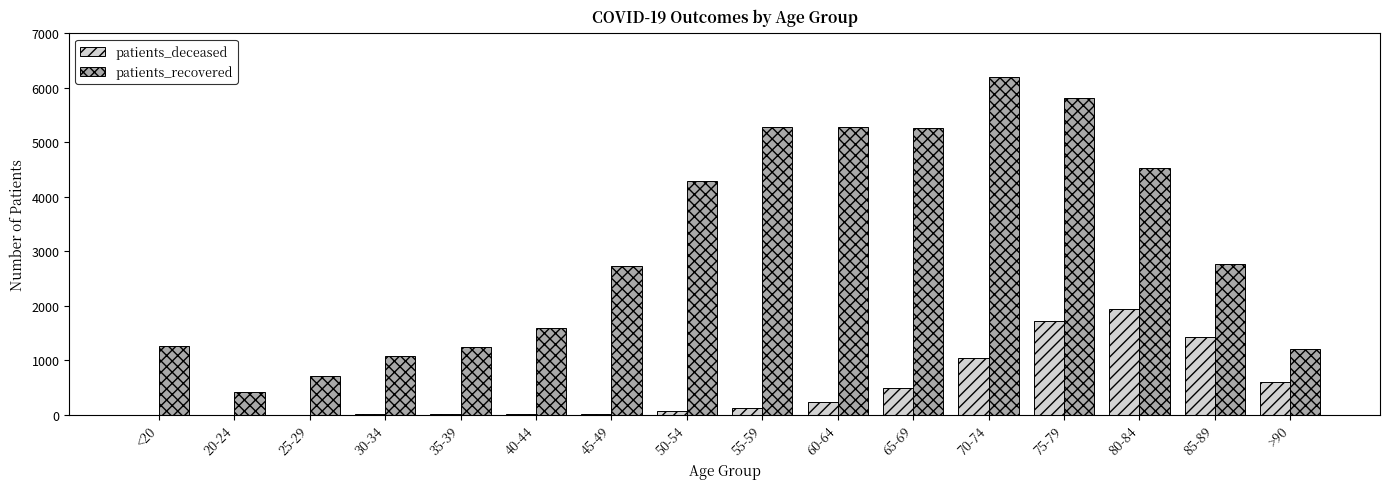

Which series has the largest total across all categories?

patients_recovered